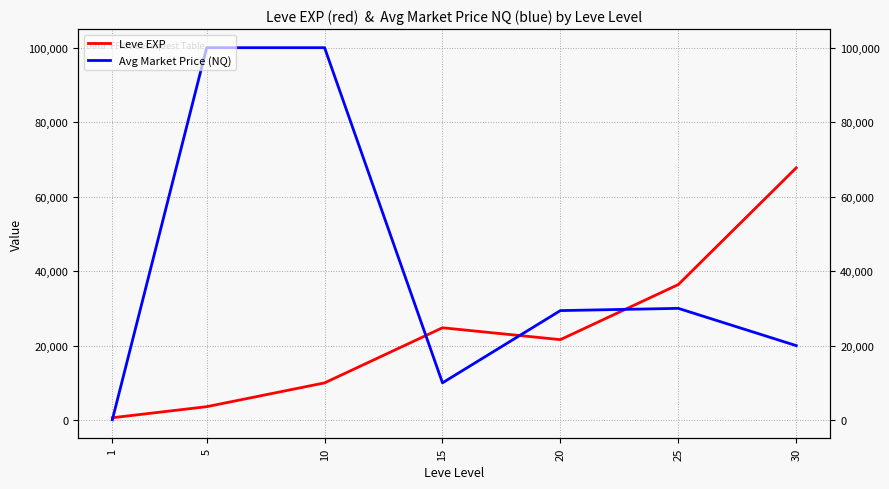

Where does the Leve EXP series first go above 21600?

15